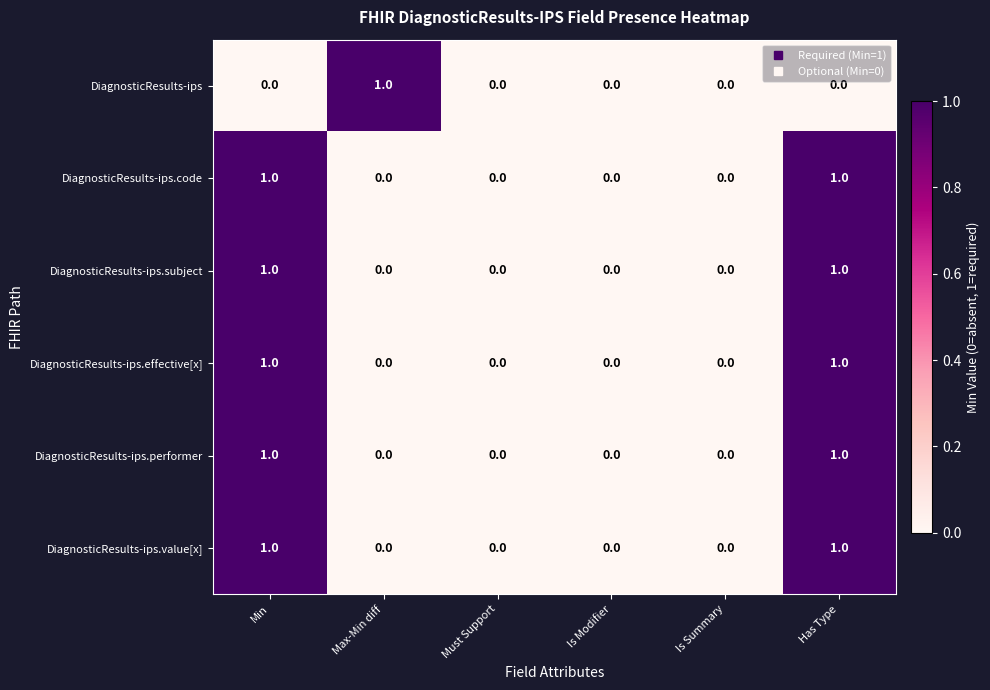

The value of DiagnosticResults-ips.value[x] at Is Modifier is 1. True or false?

False